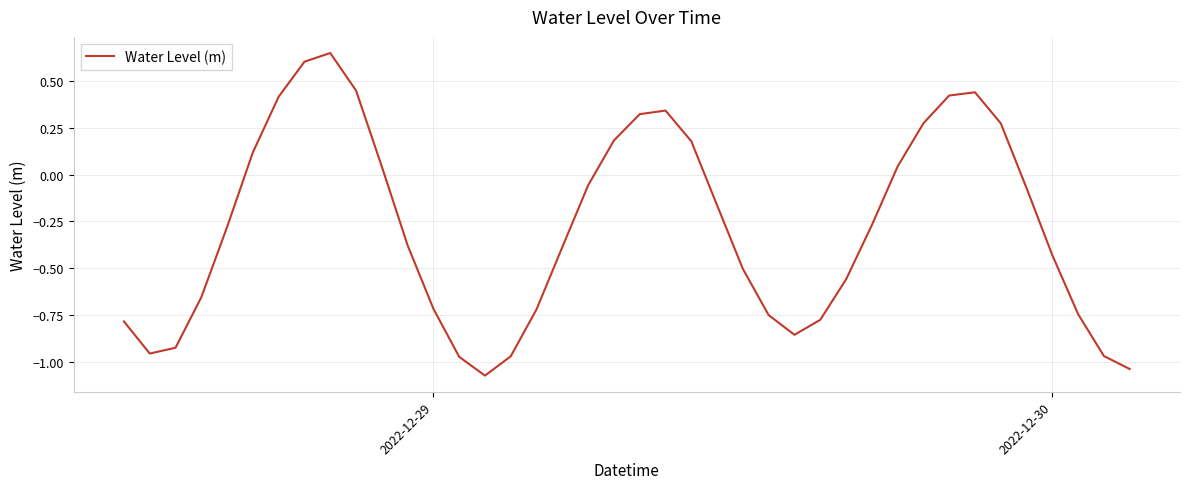

What is the difference between the maximum and minimum values?

1.7